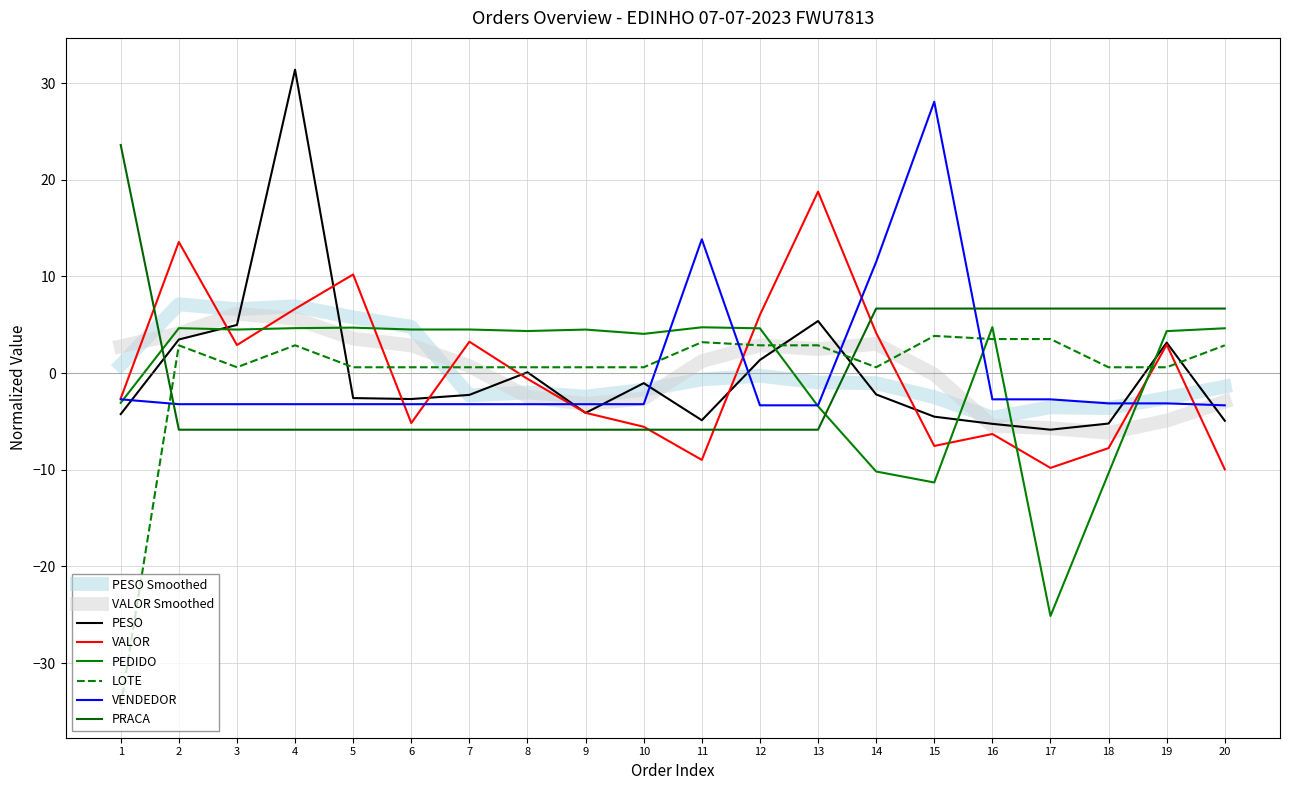

How many lines are shown in the chart?

8